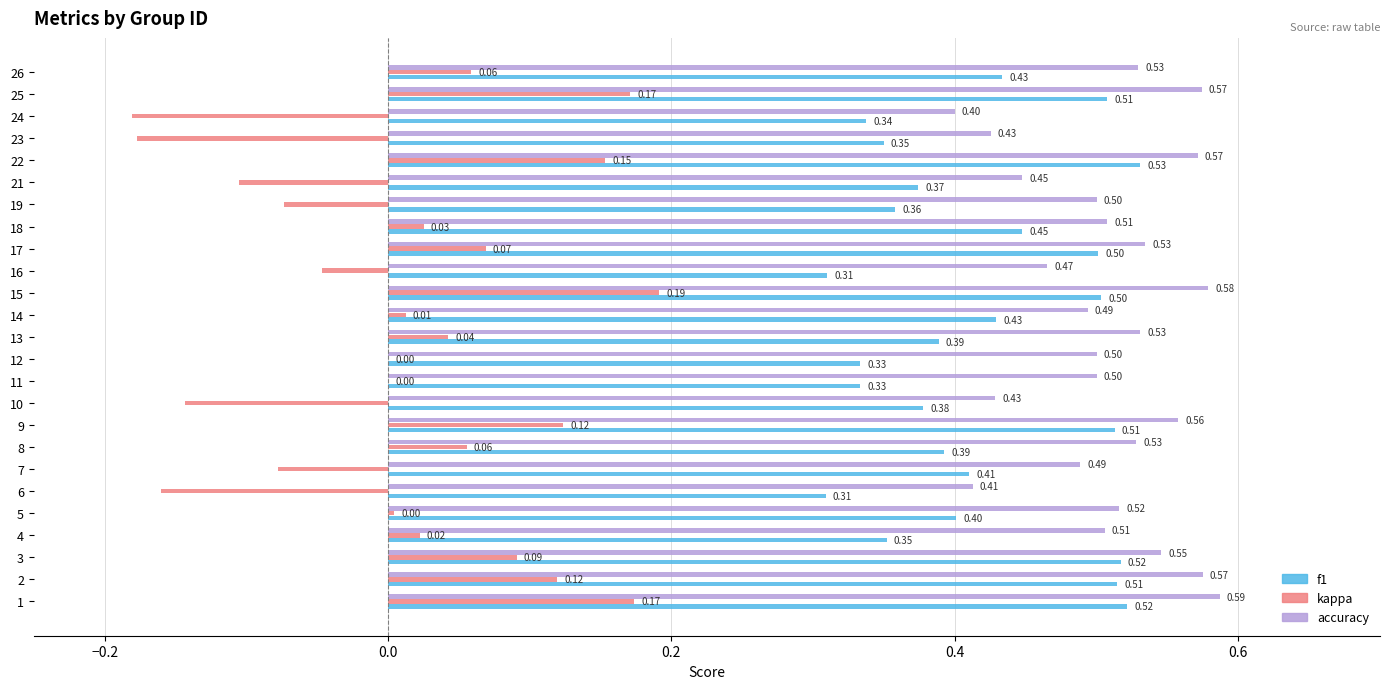

What is the total value across all series at 16?

0.7